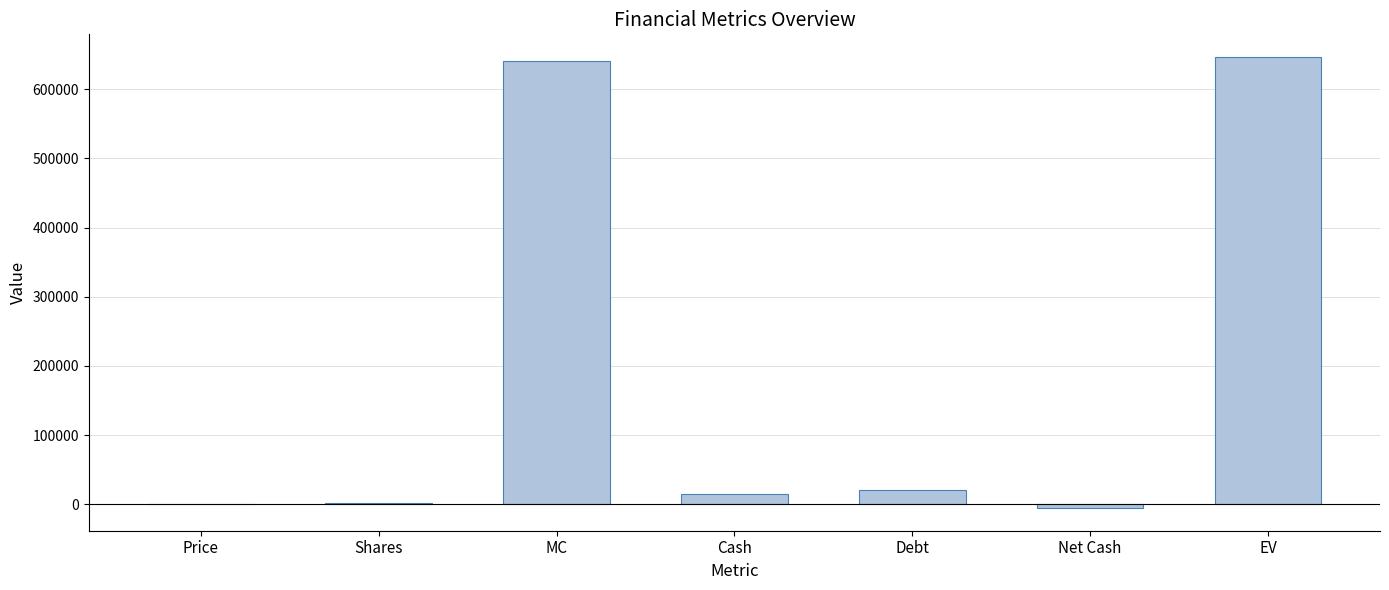

Count the number of data series in this chart.

1